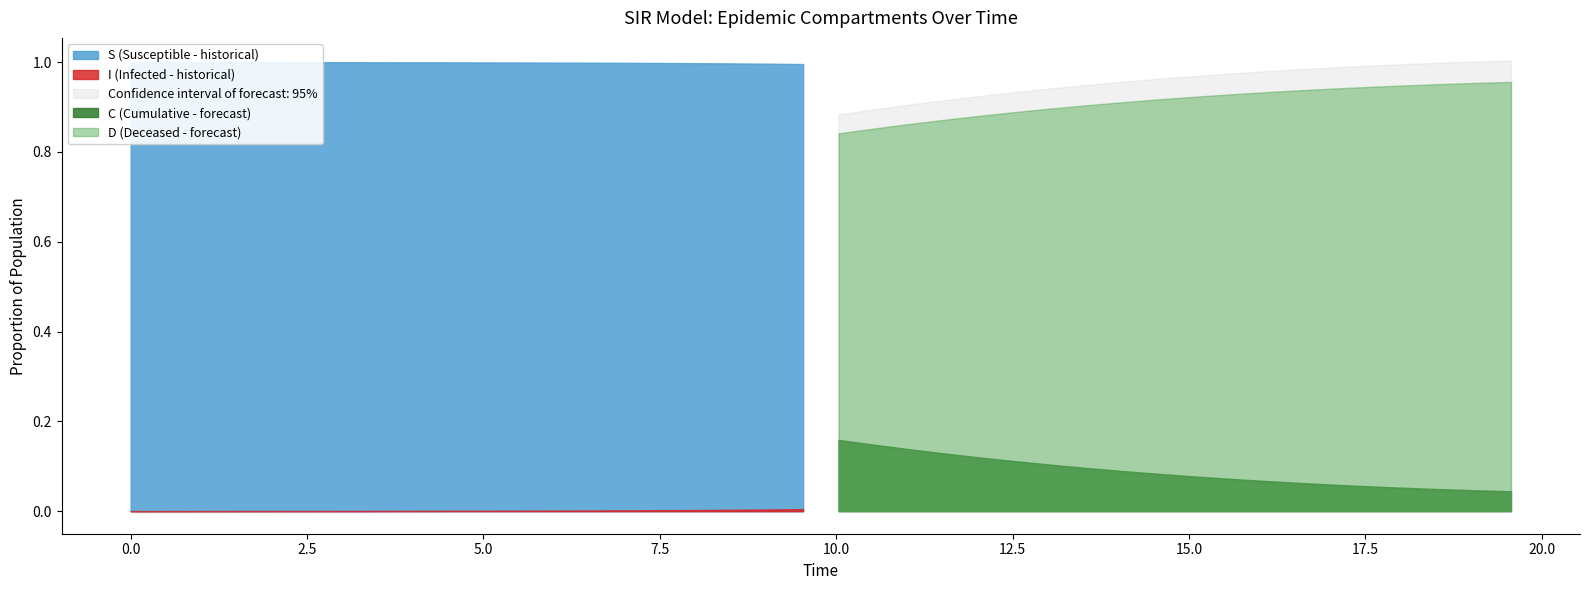

What are all the series names shown in the legend?

S, I, C, D